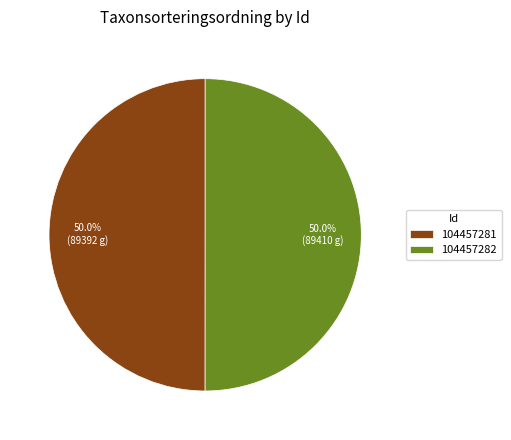

How many segments does this pie chart have?

2